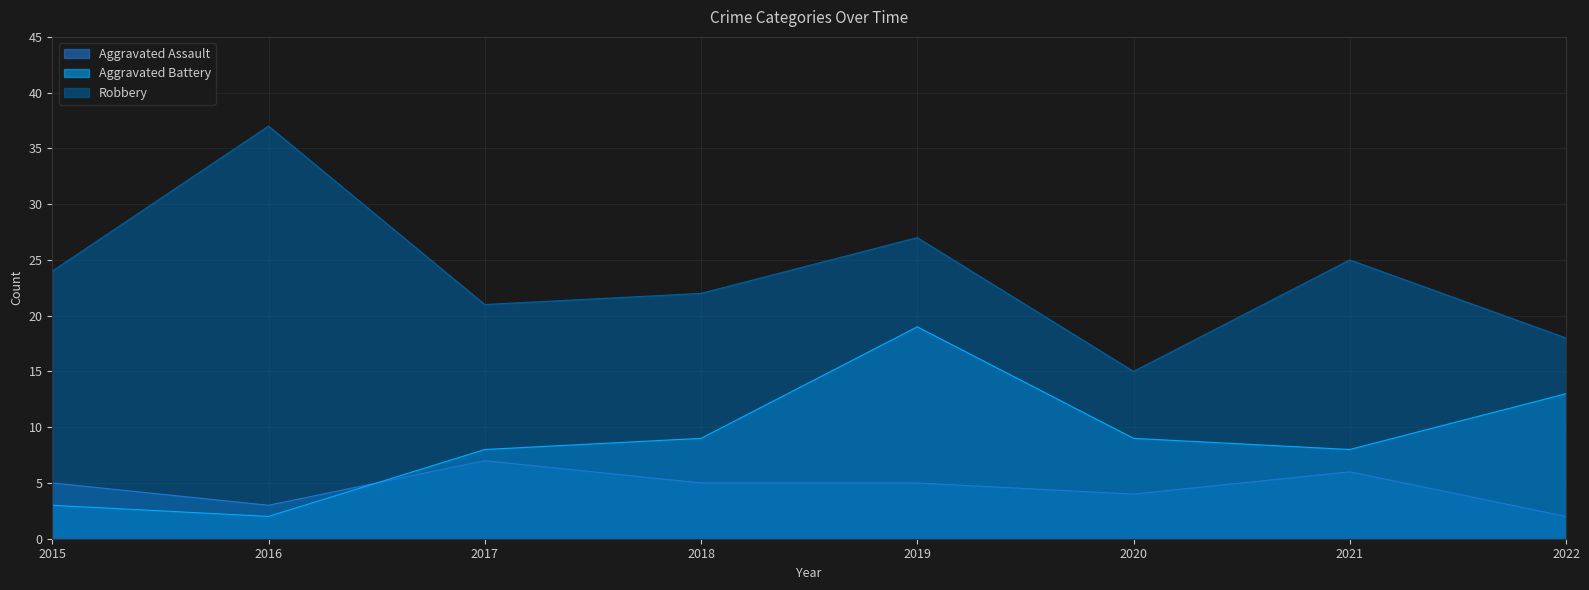

Reading left to right, list all the values displayed in this chart.

Aggravated Assault: 2015=5	2016=3	2017=7	2018=5	2019=5	2020=4	2021=6	2022=2
Aggravated Battery: 2015=3	2016=2	2017=8	2018=9	2019=19	2020=9	2021=8	2022=13
Robbery: 2015=24	2016=37	2017=21	2018=22	2019=27	2020=15	2021=25	2022=18